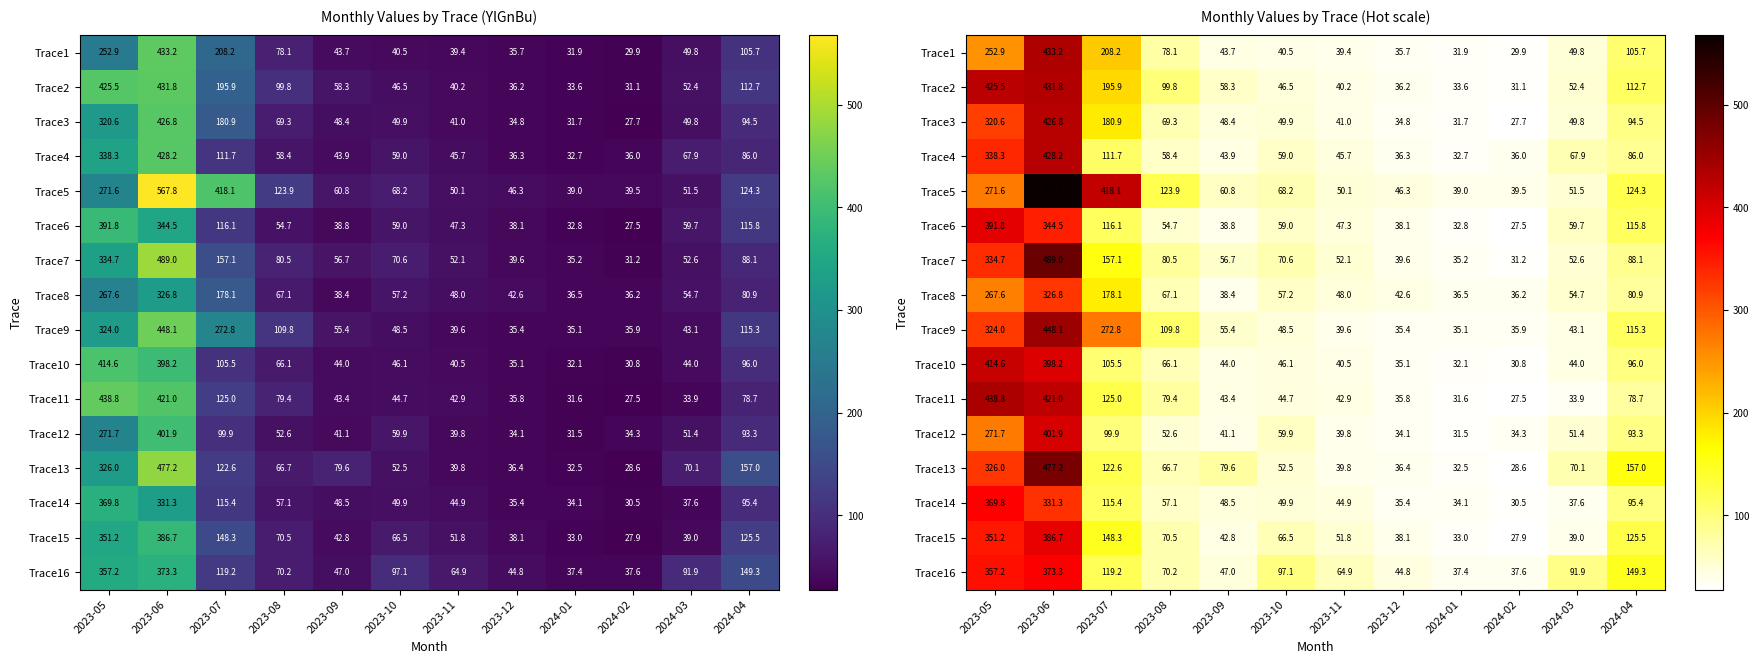

What is the greatest value displayed?

567.8